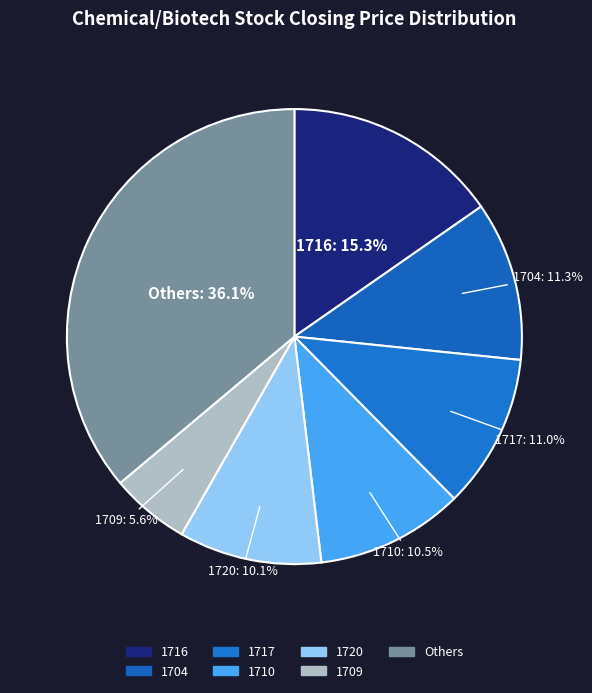

The 1717 slice represents 1% of the pie. True or false?

False